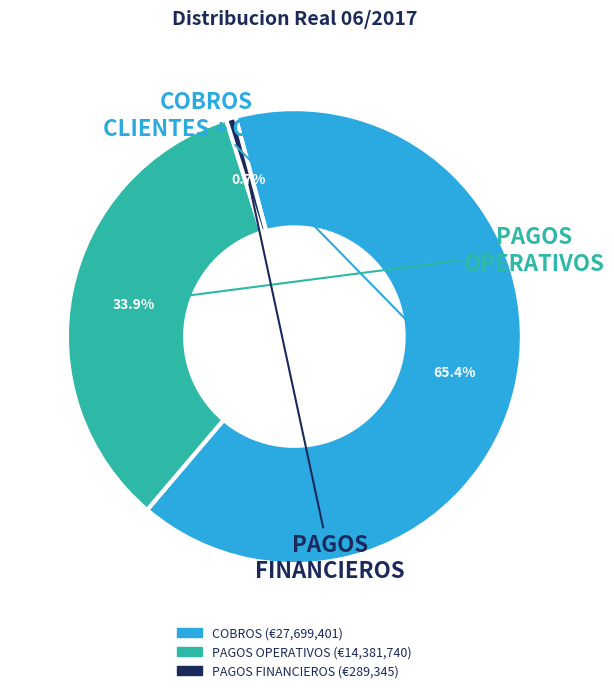

Is there a majority slice in this chart?

Yes